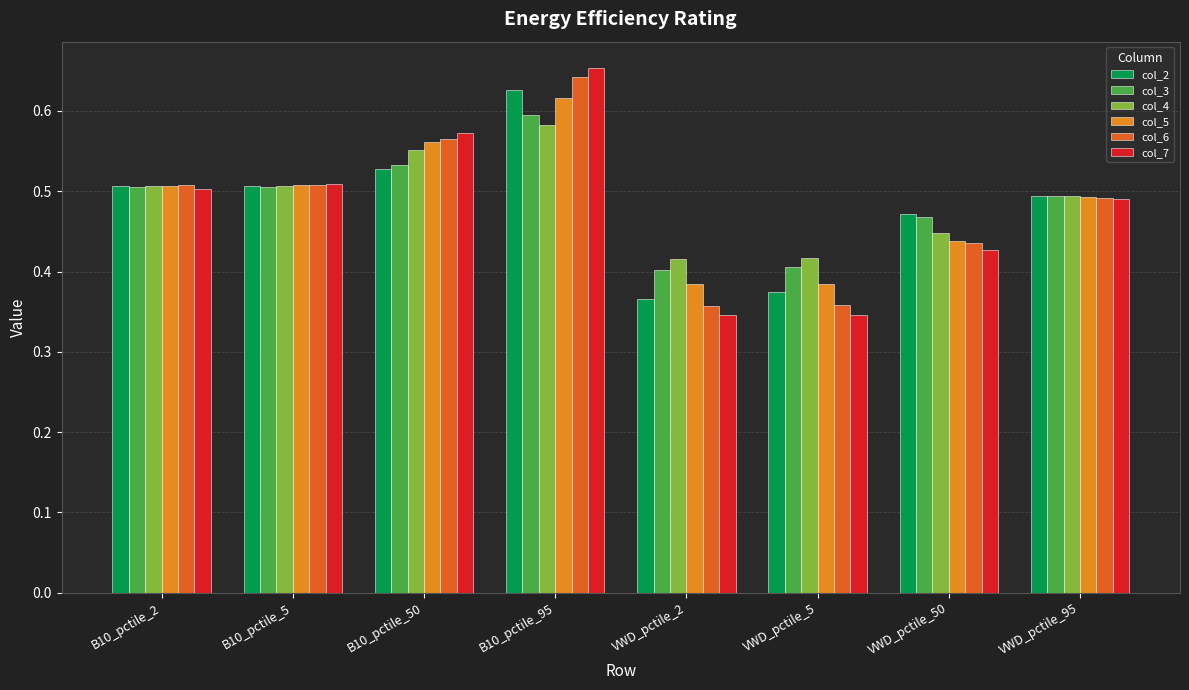

What is the label of the 2nd bar from the right?

VWD_pctile_50